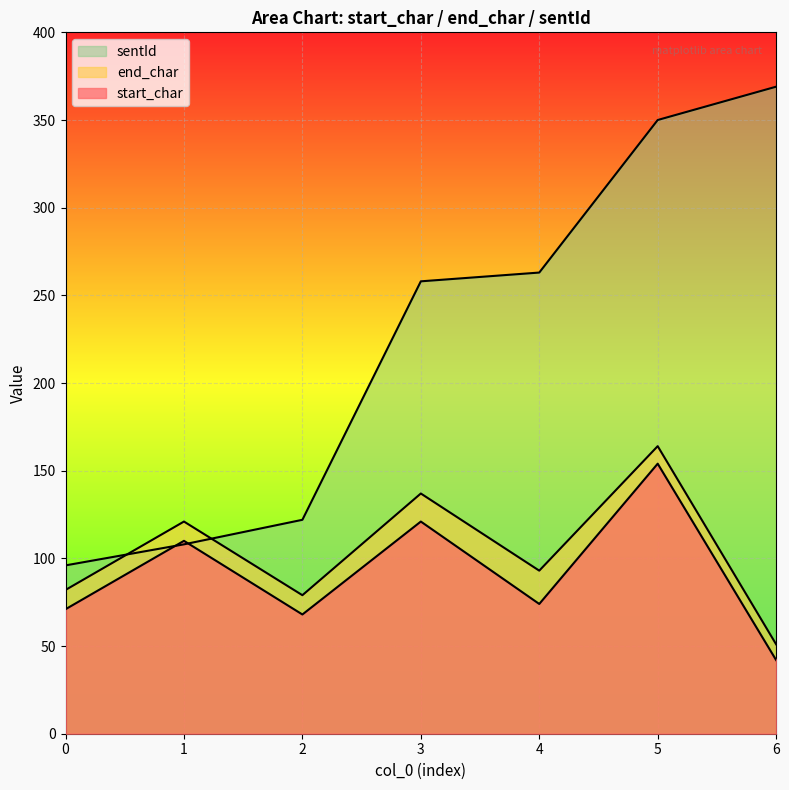

How many lines are shown in the chart?

3